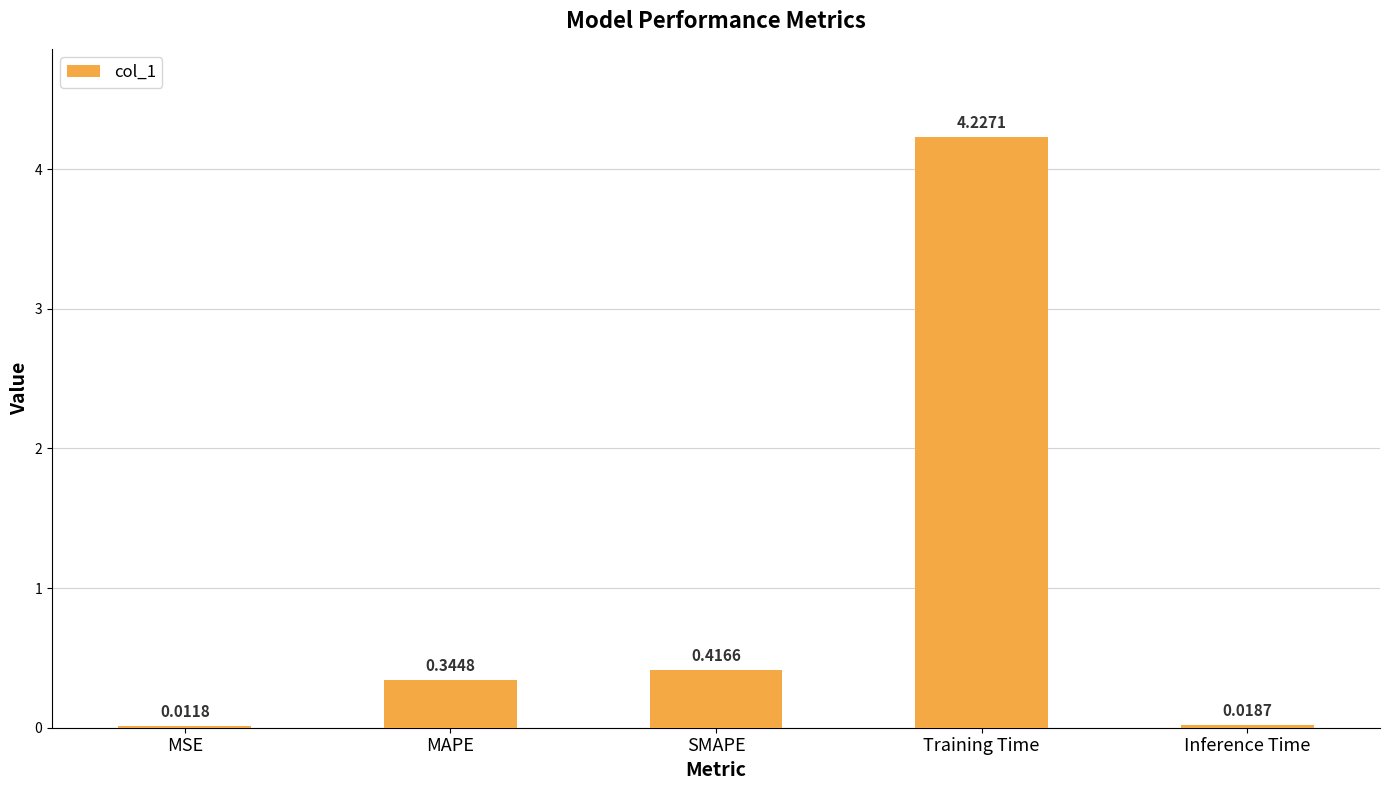

Is it true that the value at SMAPE is 0.7?

False